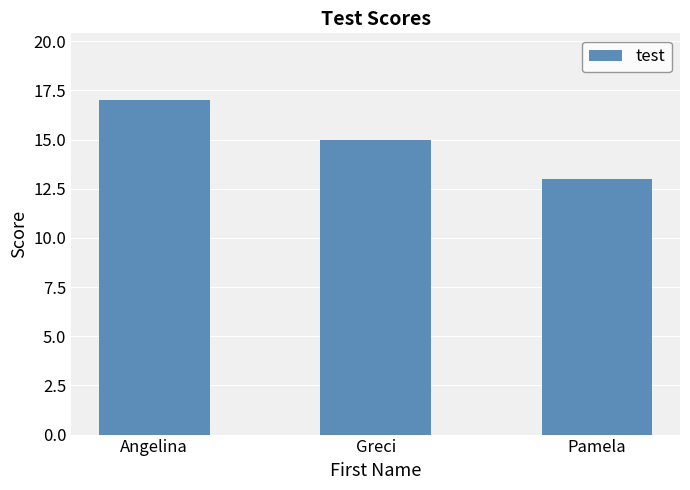

The value at Angelina is 17. True or false?

True